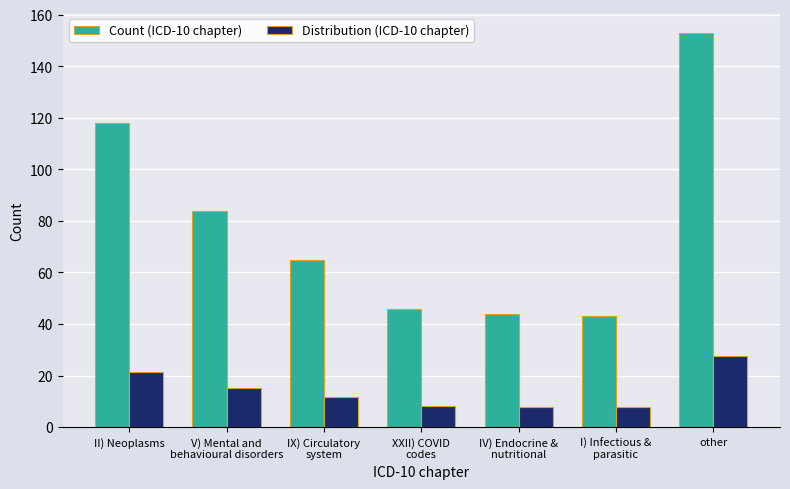

What is the average value of the Count (ICD-10 chapter) series?

79.0